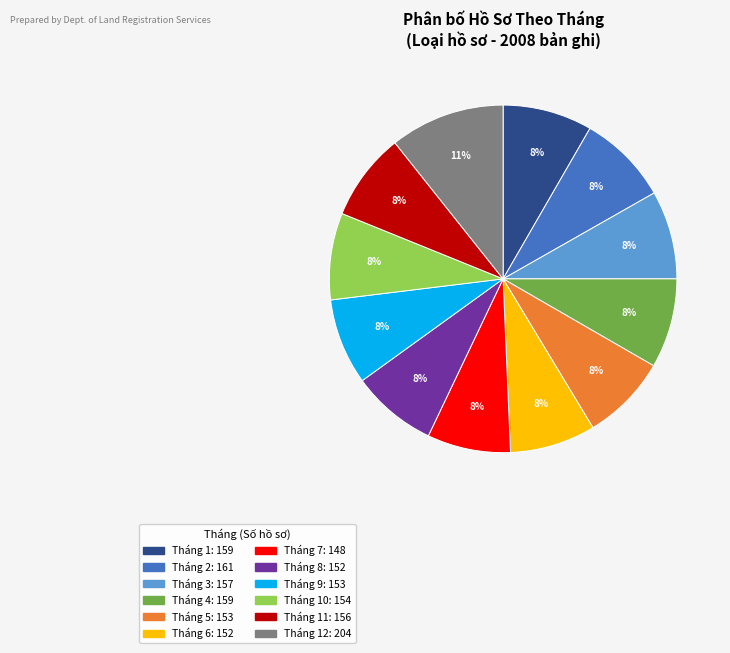

How many segments does this pie chart have?

12